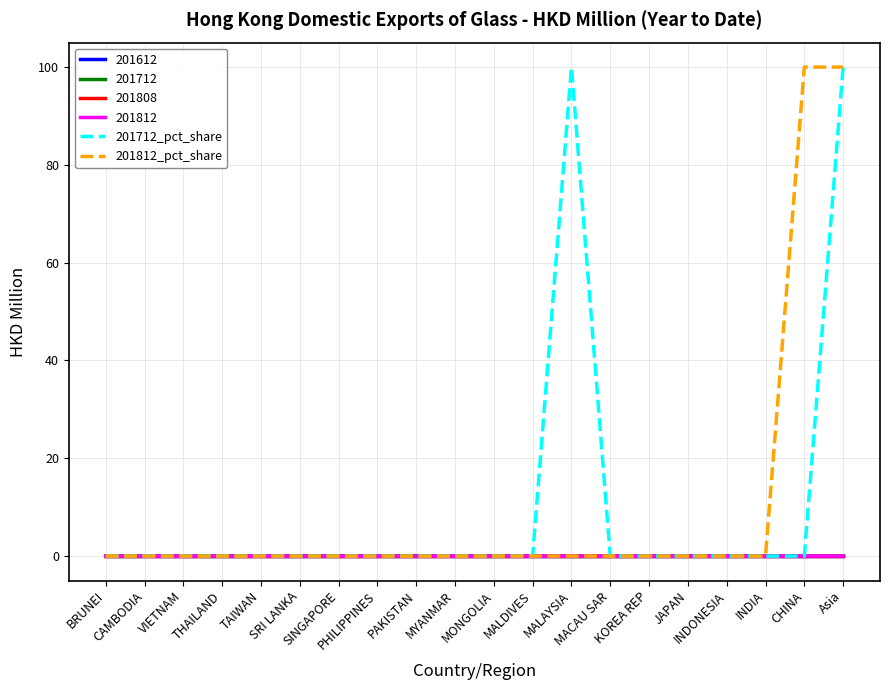

At which category is the sum across all series the highest?

Asia